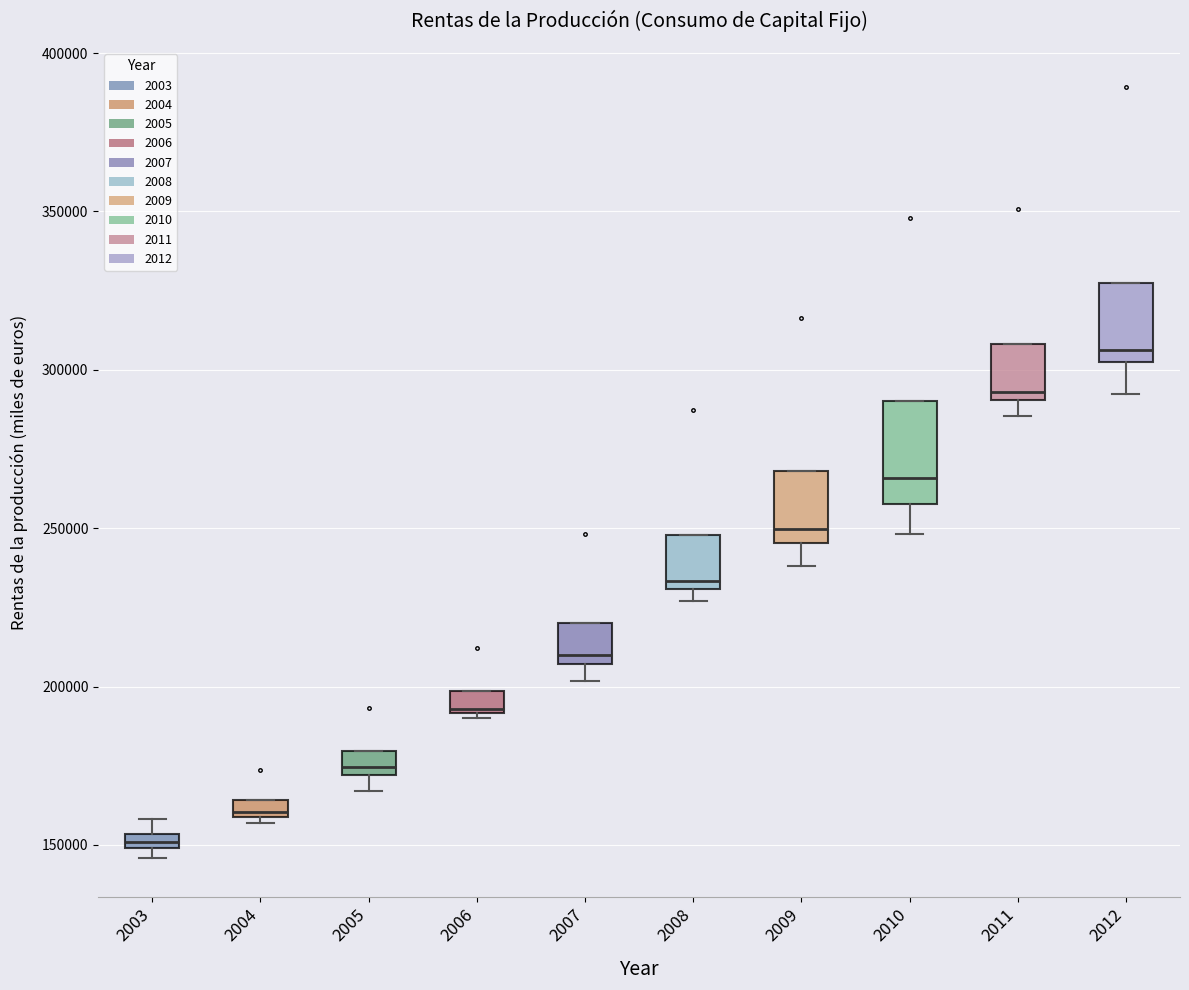

Which box has the highest median line?

2012